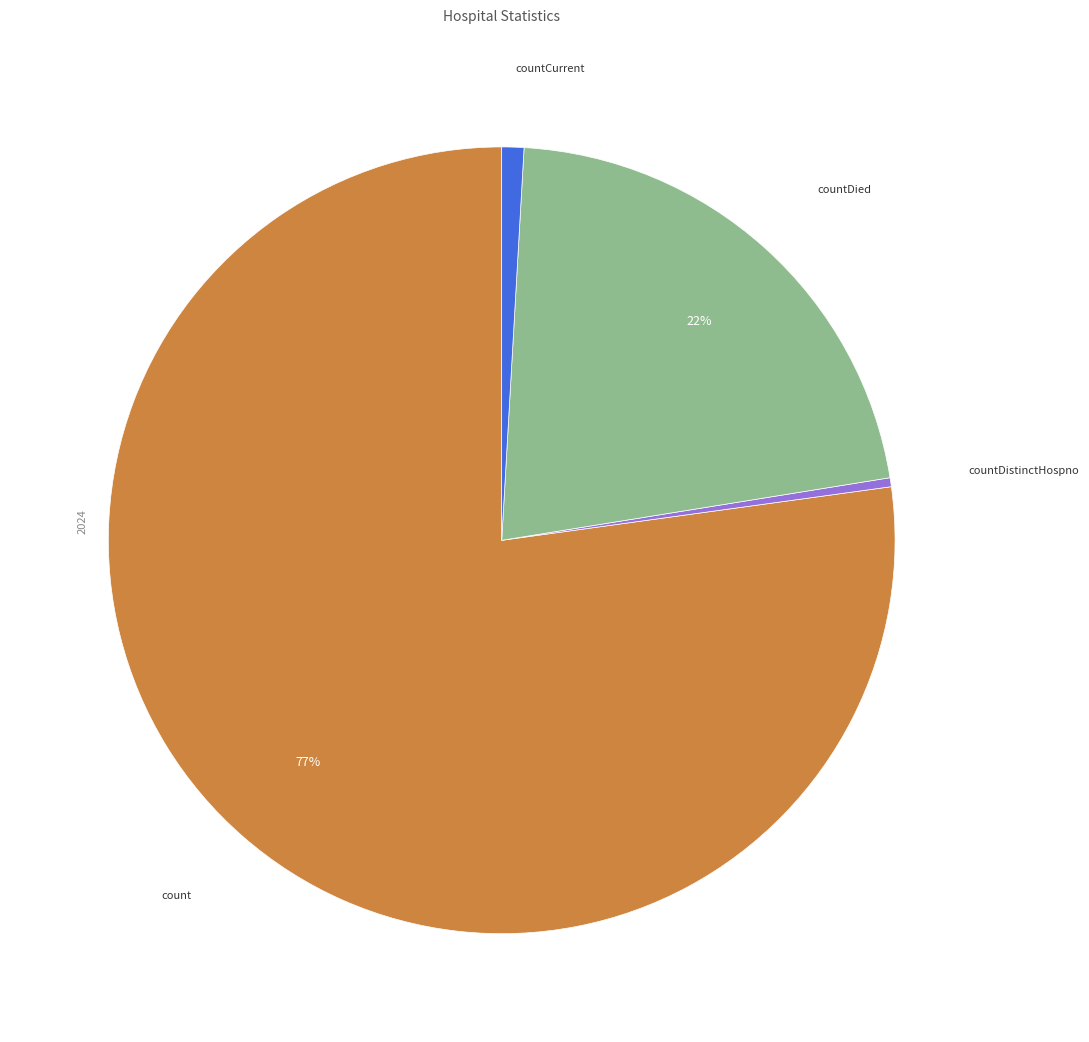

Is there a majority slice in this chart?

Yes